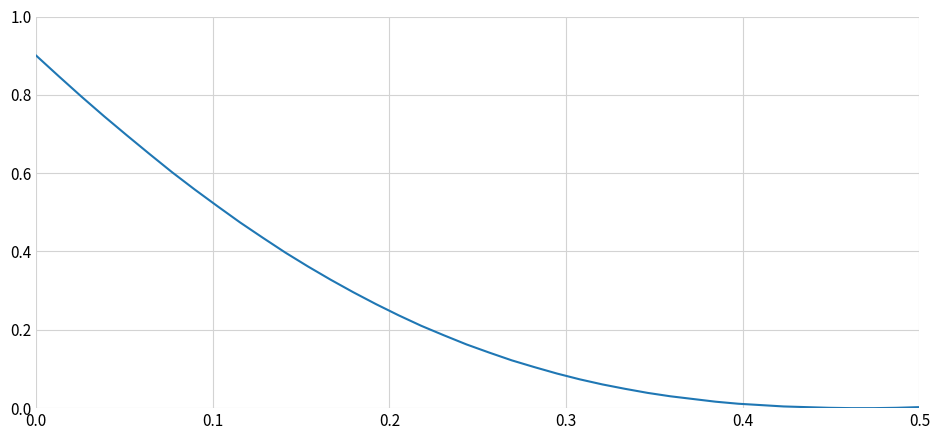

What is the difference between the maximum and minimum values?

0.9